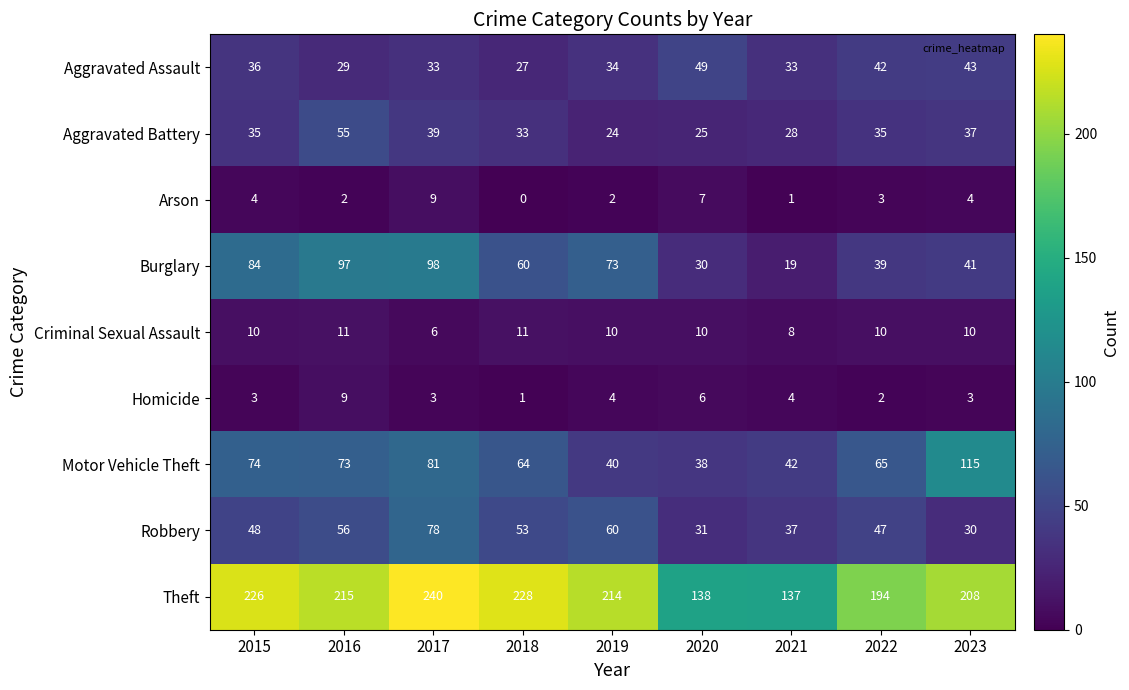

Count the number of data series in this chart.

9